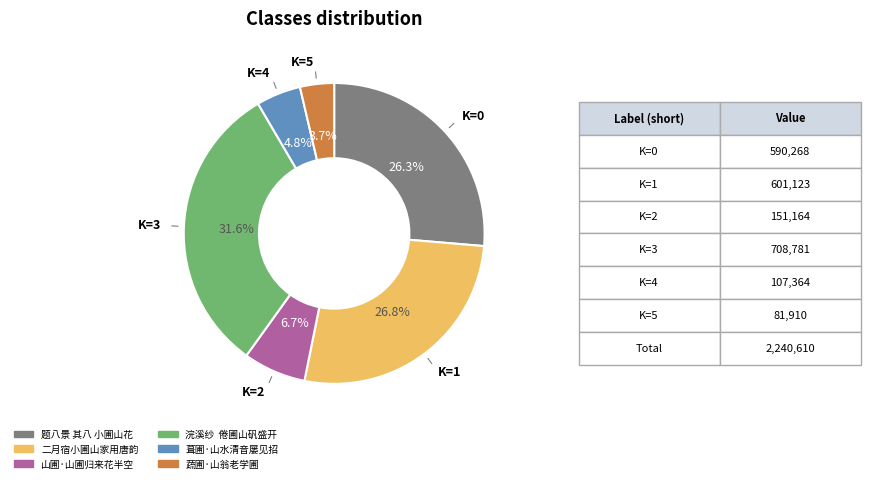

To the nearest percent, what percentage of the pie is 葺圃·山水清音屡见招?

5%